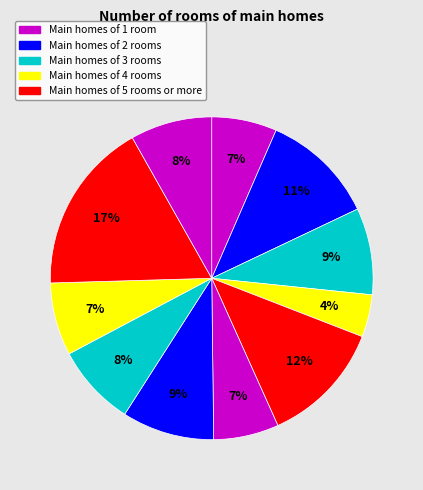

Count the number of slices in the pie.

11